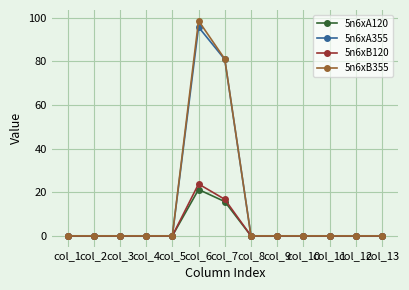

At which category is the sum across all series the highest?

col_6